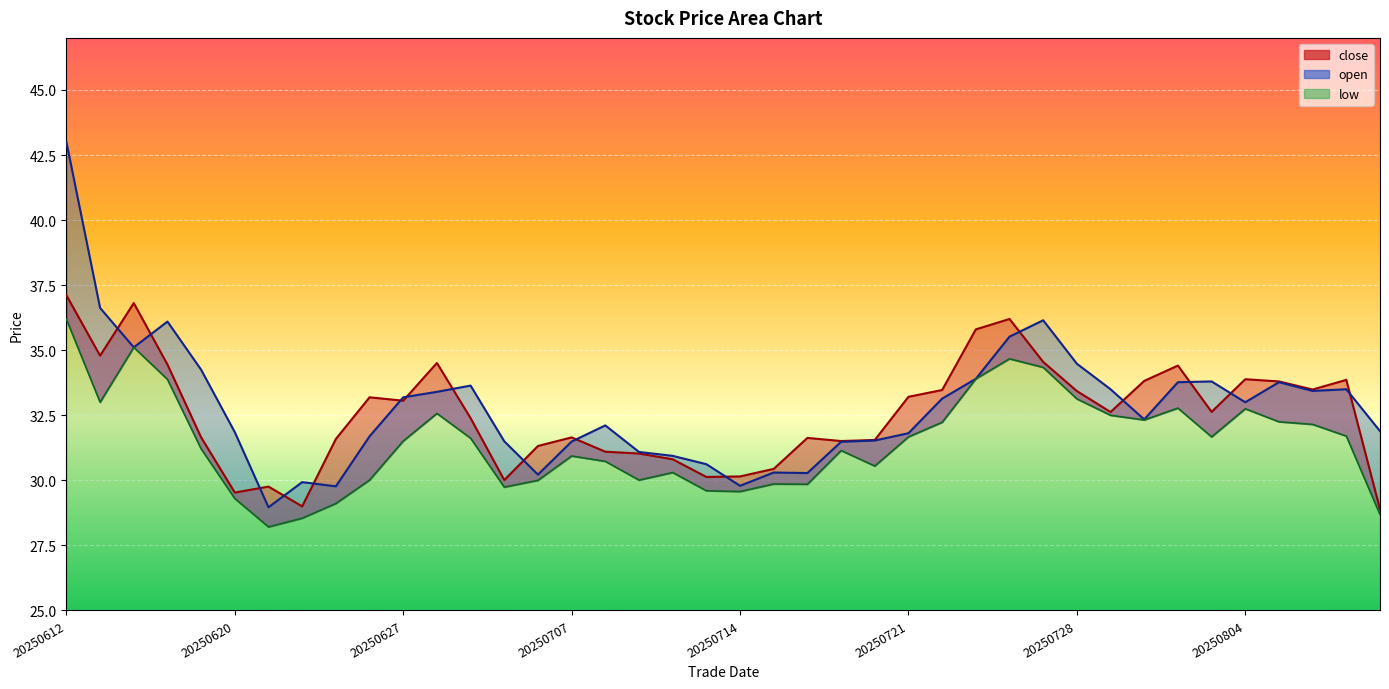

What is the average value of the low series?

31.5